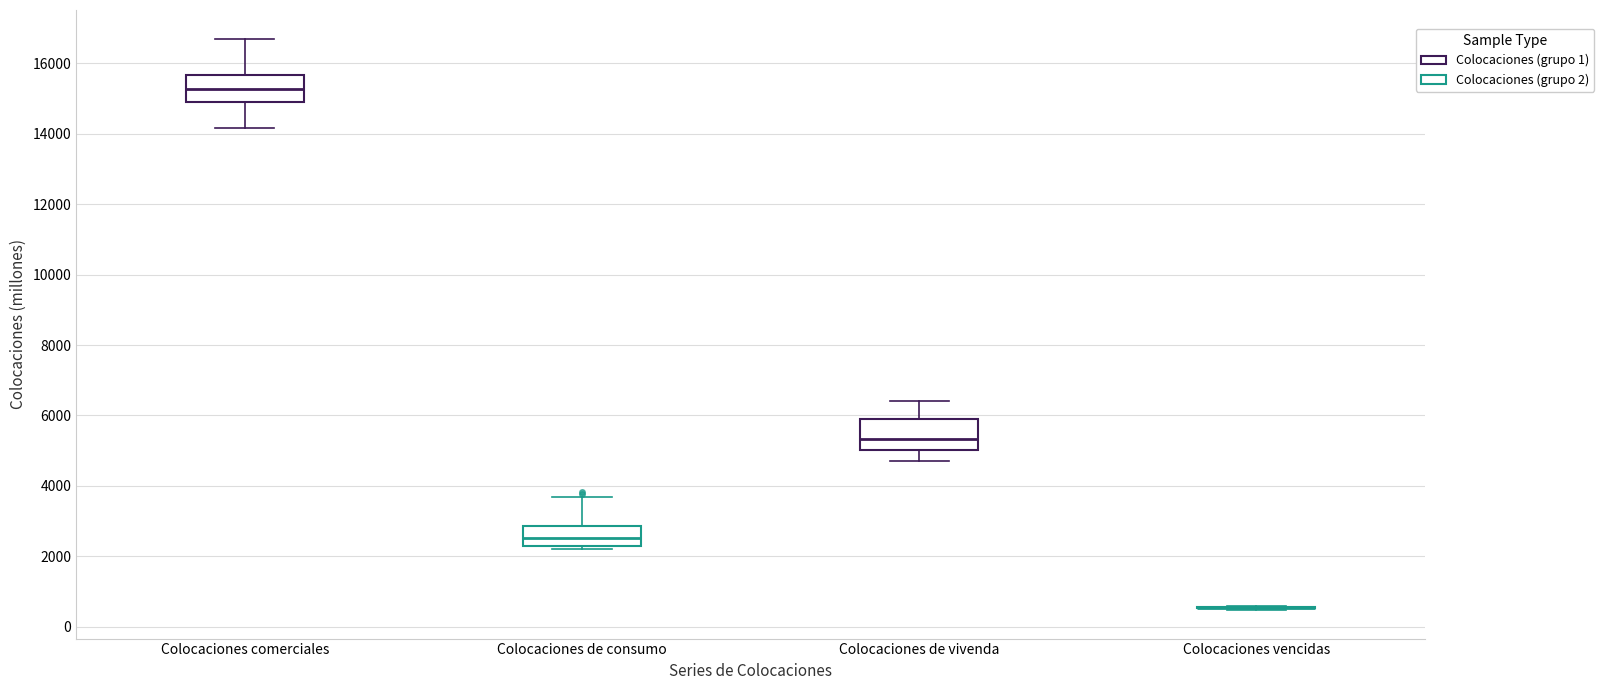

Where does the upper whisker of the box for Colocaciones de consumo end on the y-axis? The values are not printed on the chart, so give them approximately, as read against the axis.

3600